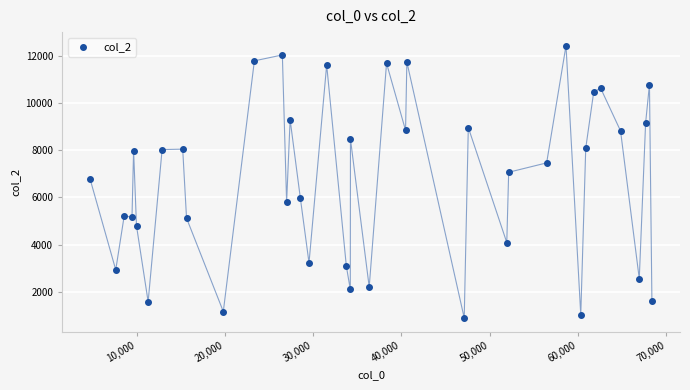

What is the range of Y values (max minus min)?

11540